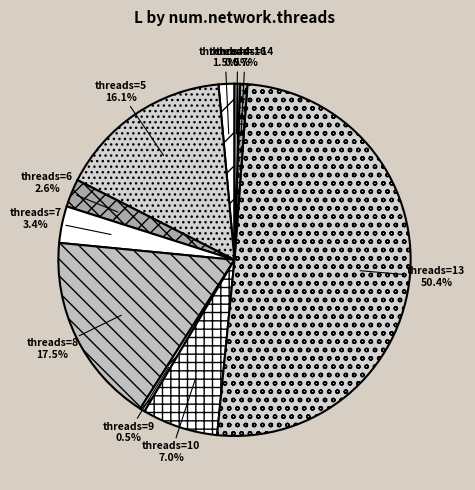

What portion of the pie excludes threads=4?

98.5%